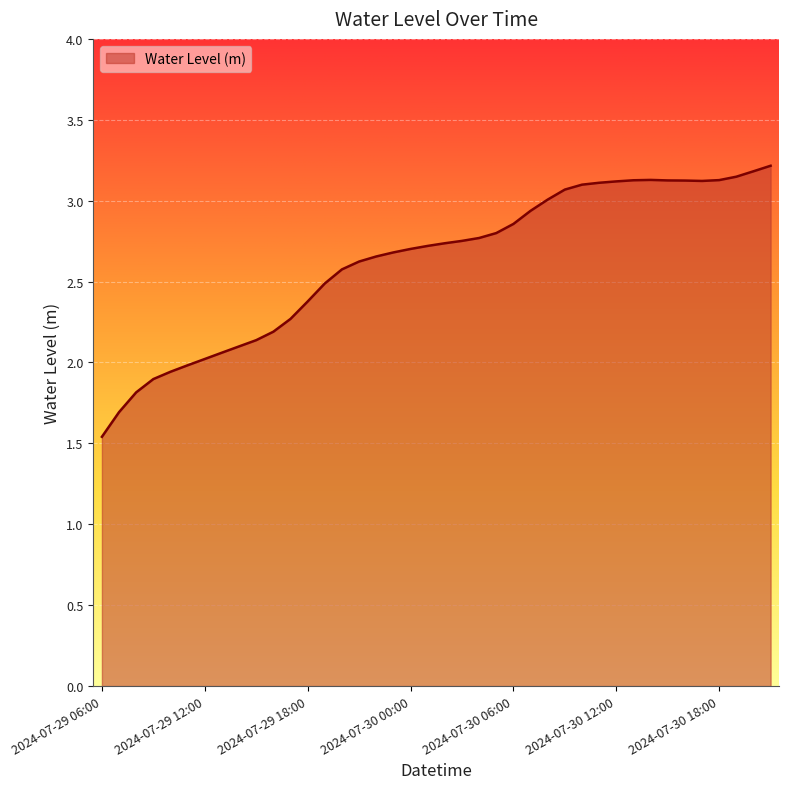

What is the greatest value displayed?

3.2